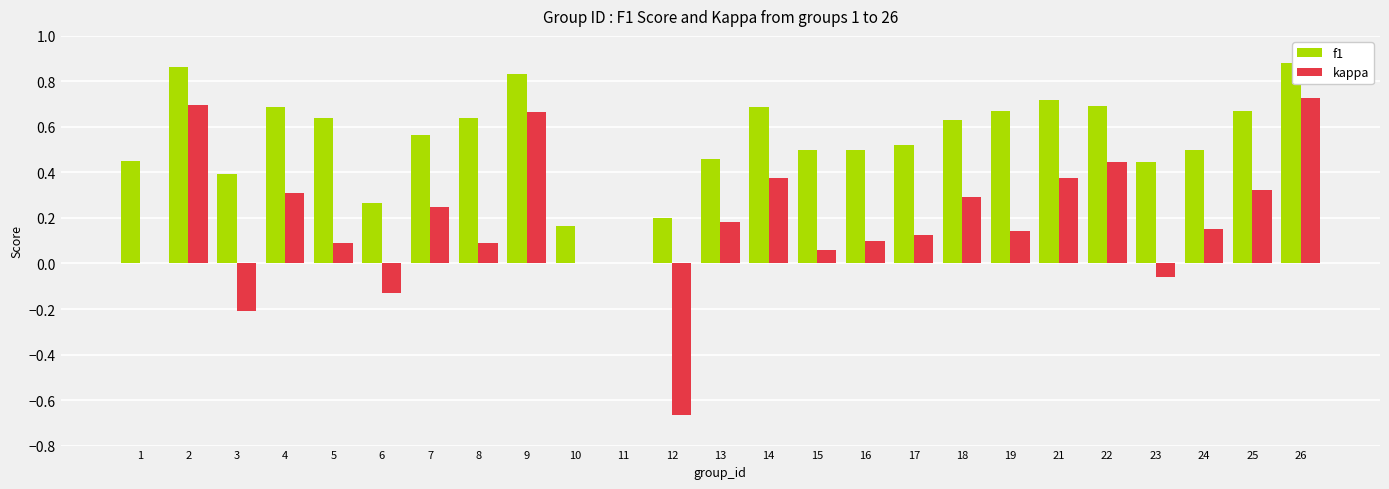

What is the sum of all kappa values?

4.3